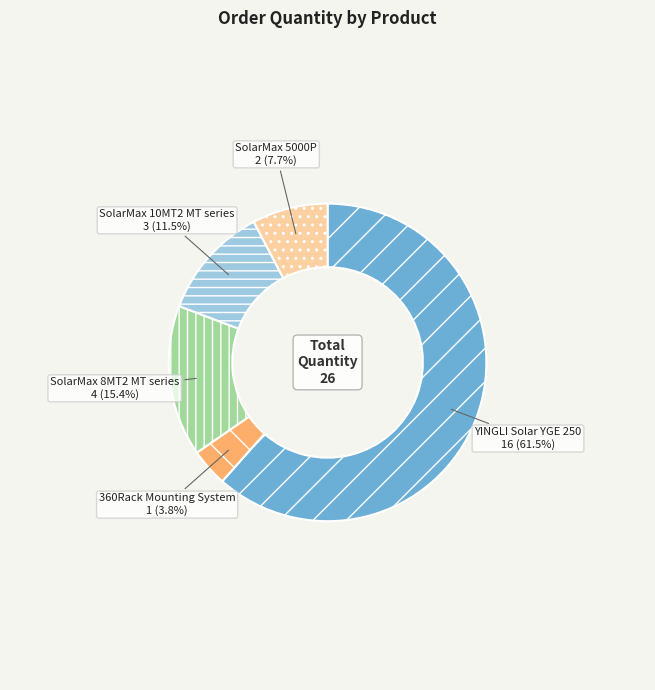

Which slice is the largest?

YINGLI Solar YGE 250